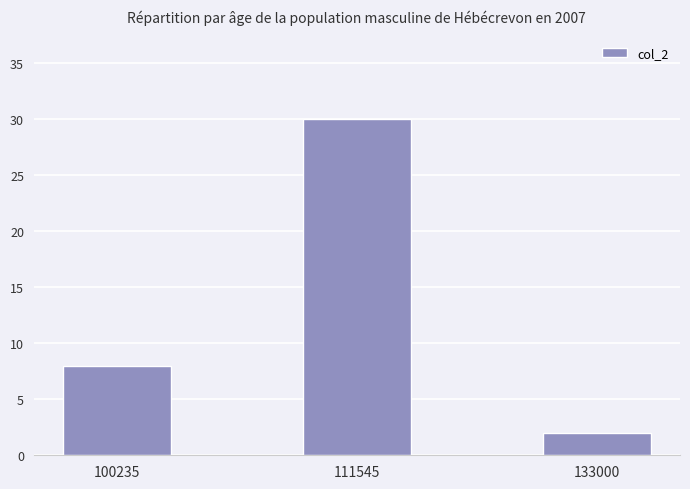

List the labels in order of value, smallest first.

133000, 100235, 111545